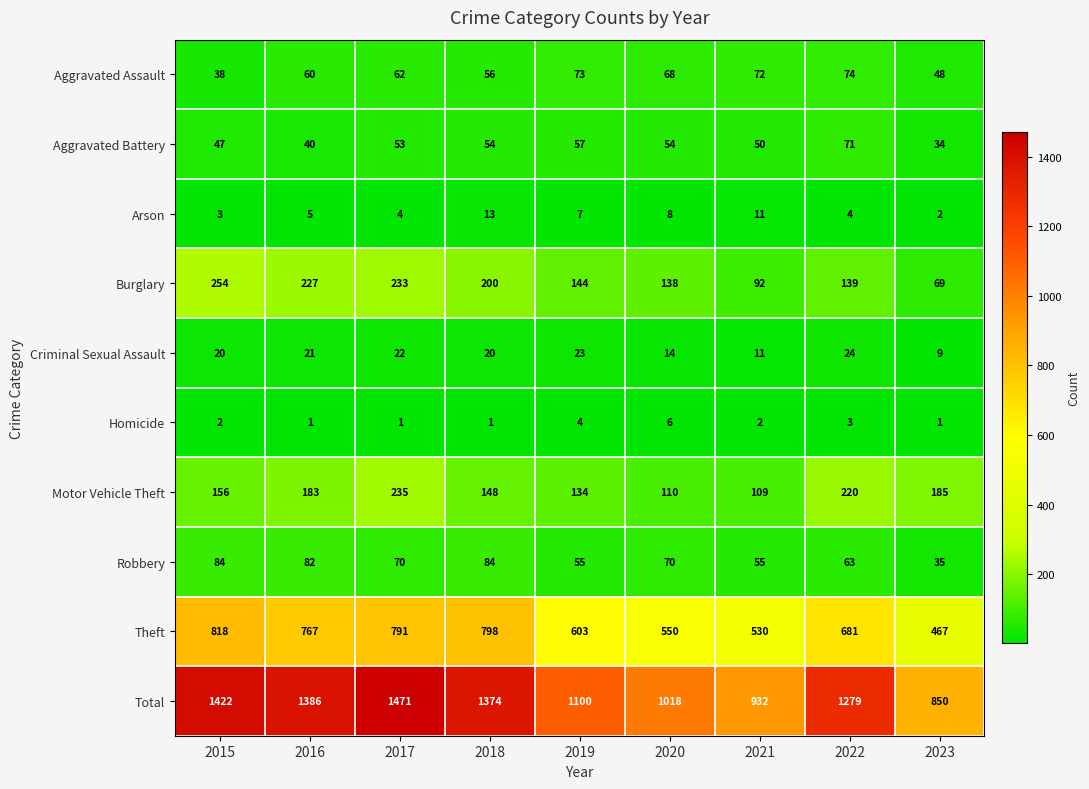

Which label corresponds to the largest value in the chart?

2017